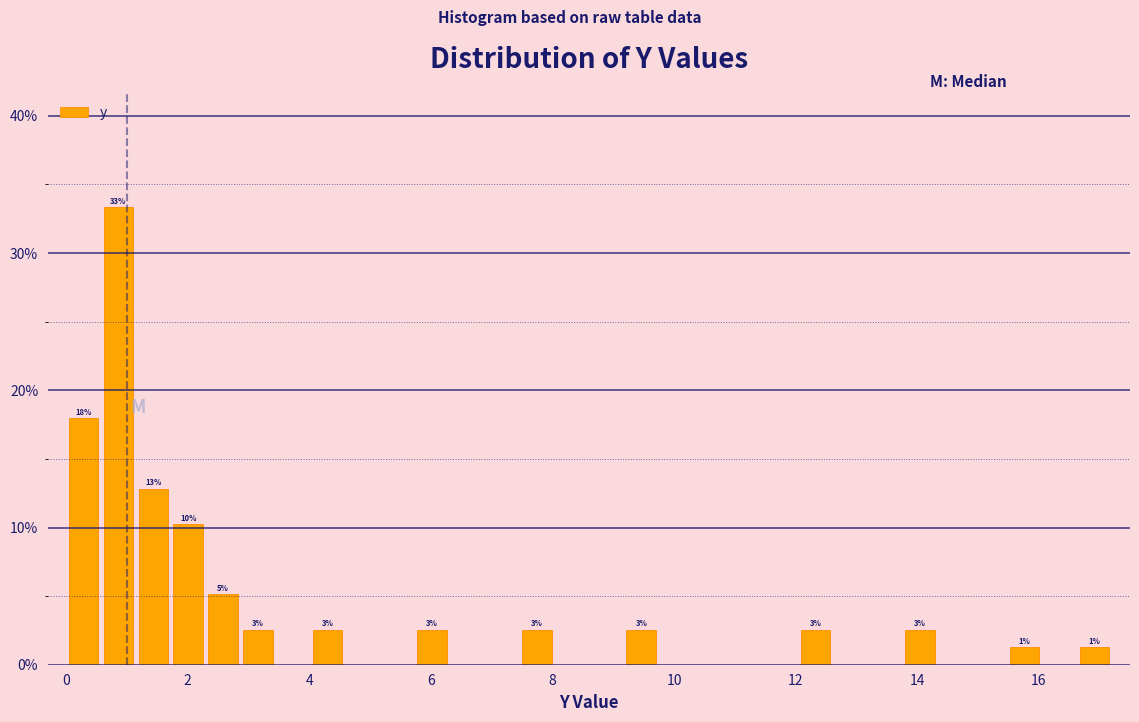

Read against the x-axis, roughly where is the centre of the tallest bar?

0.8